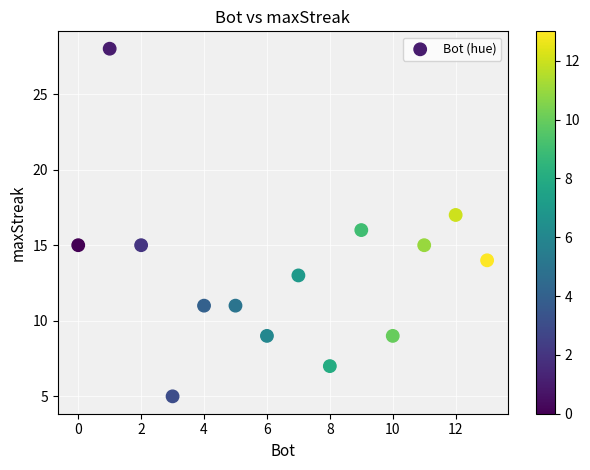

List the coordinates of all points as (X, Y) pairs, reading left to right.

(0, 15)  (1, 28)  (2, 15)  (3, 5)  (4, 11)  (5, 11)  (6, 9)  (7, 13)  (8, 7)  (9, 16)  (10, 9)  (11, 15)  (12, 17)  (13, 14)